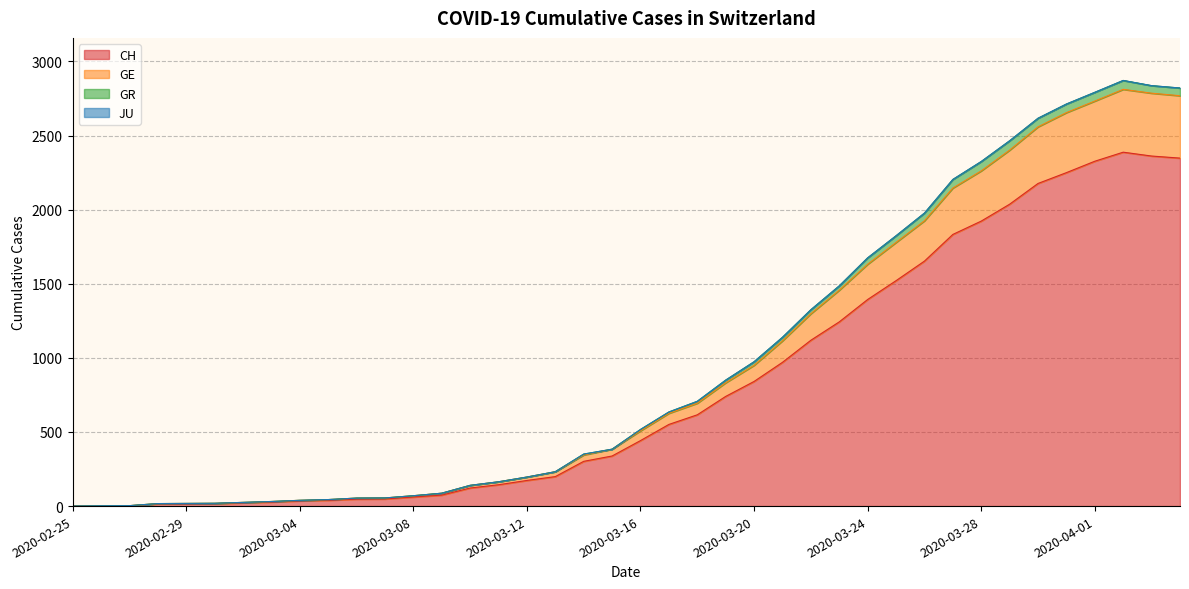

How many lines are shown in the chart?

4